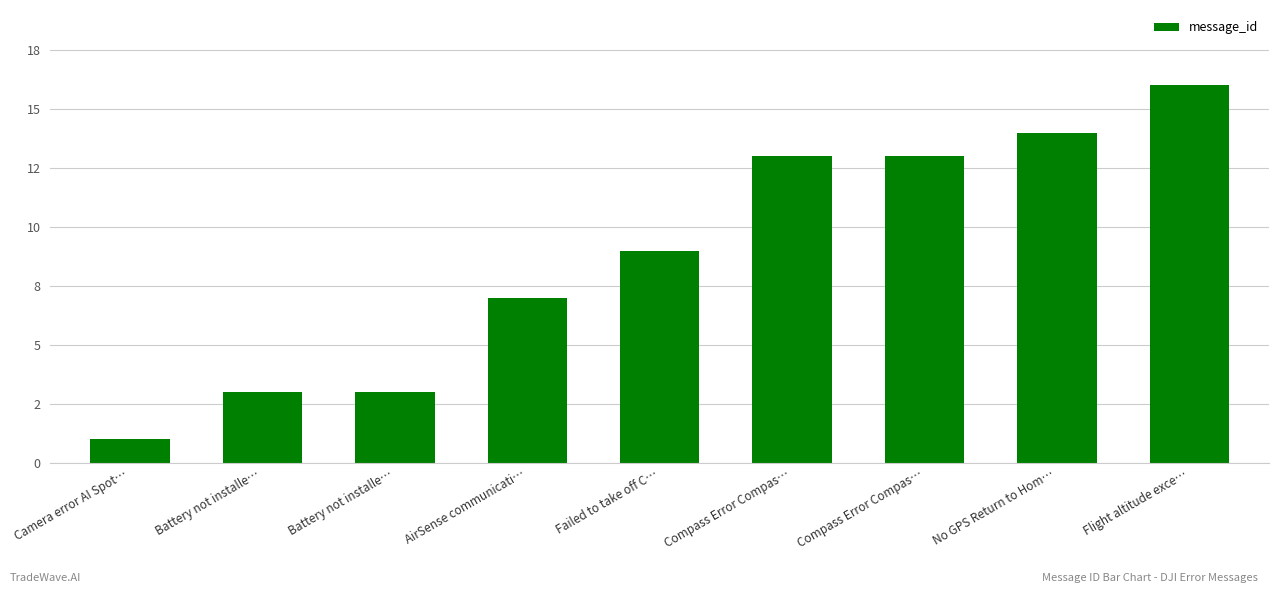

What is the change in value from Battery not installe… to Flight altitude exce…?

+13